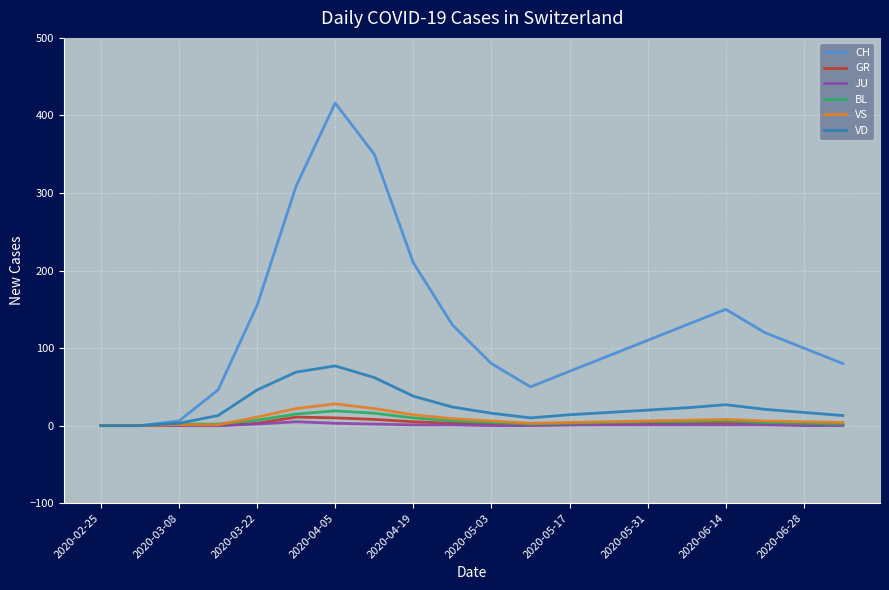

What is the highest value of the VD series?

77